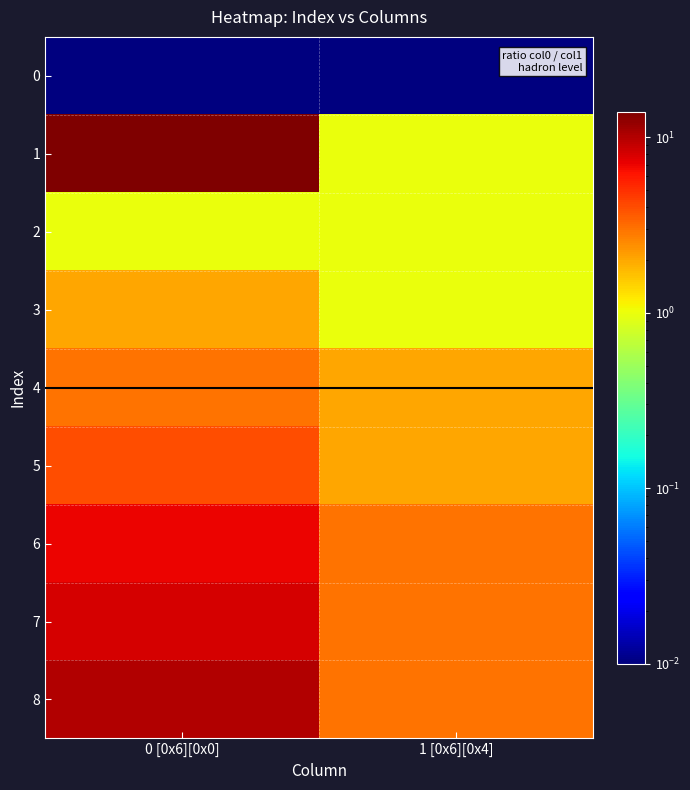

At 1 [0x6][0x4], list the series in order from smallest to largest.

0, 1, 2, 3, 4, 5, 6, 7, 8